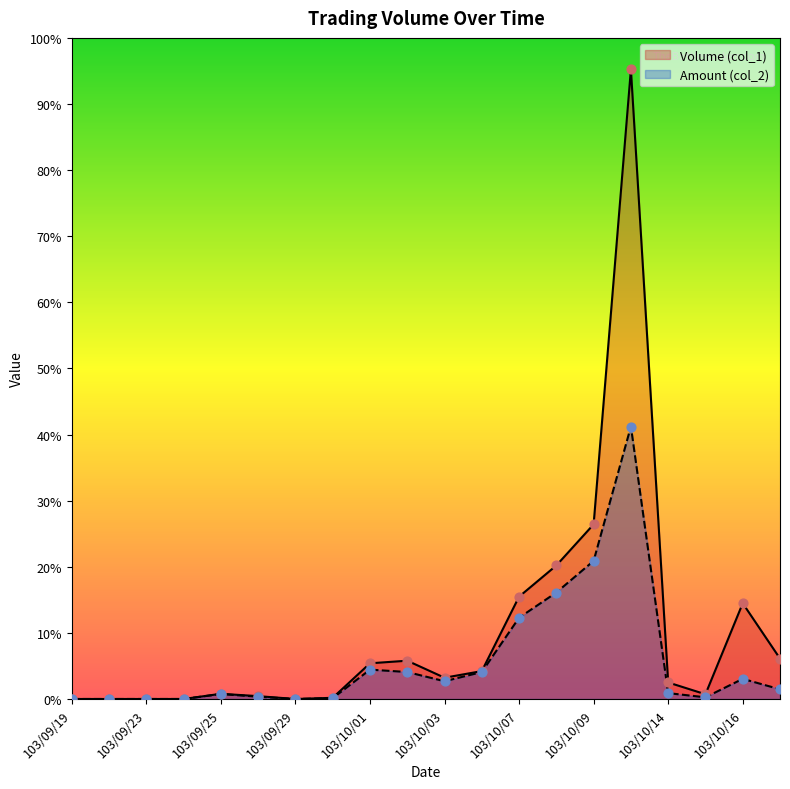

What are all the series names shown in the legend?

Volume (col_1), Amount (col_2)